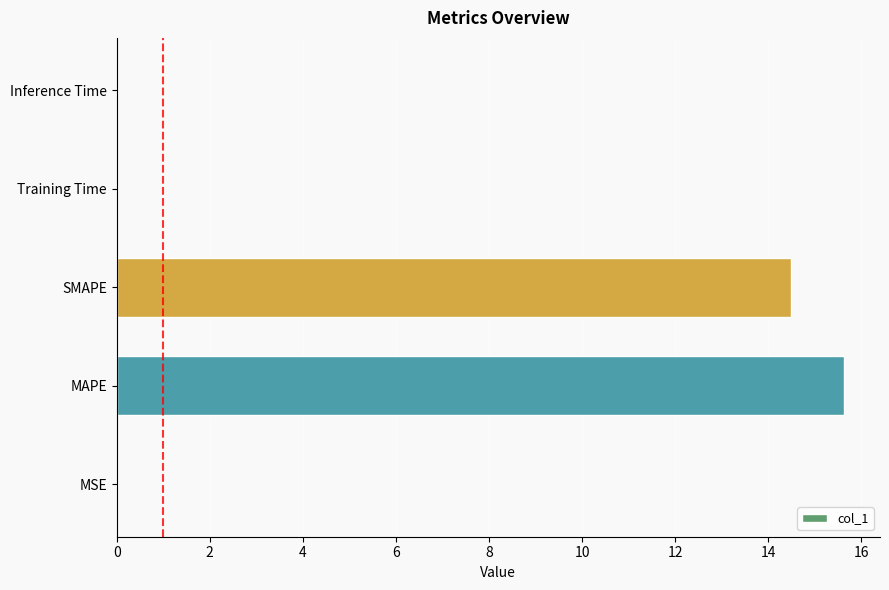

Does the chart contain stacked bars?

No